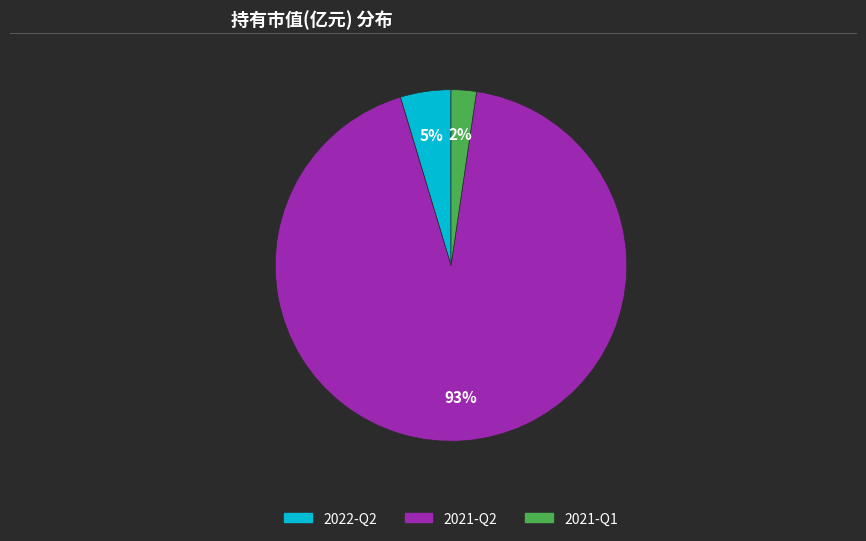

Do 2021-Q2 and 2021-Q1 together represent more than half of the pie?

Yes